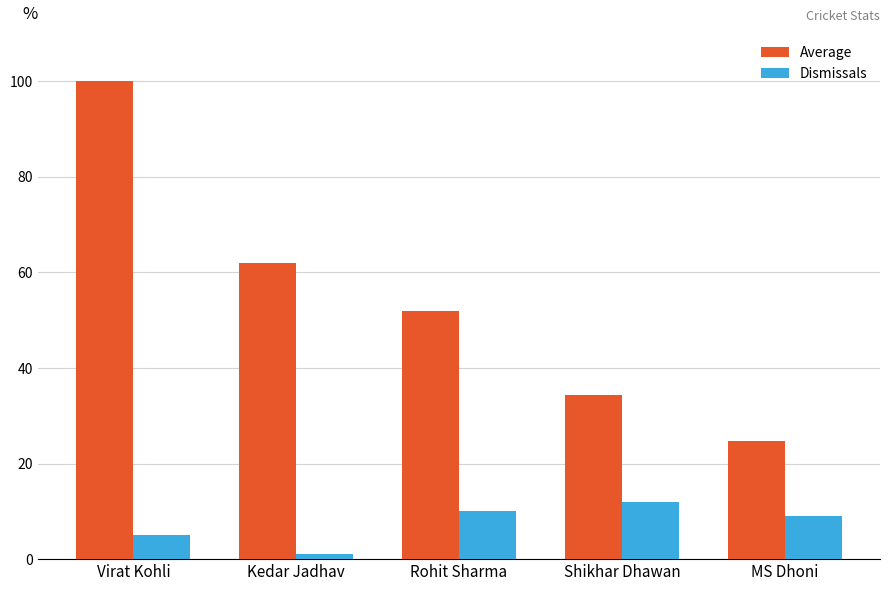

What are all the series names shown in the legend?

Average, Dismissals